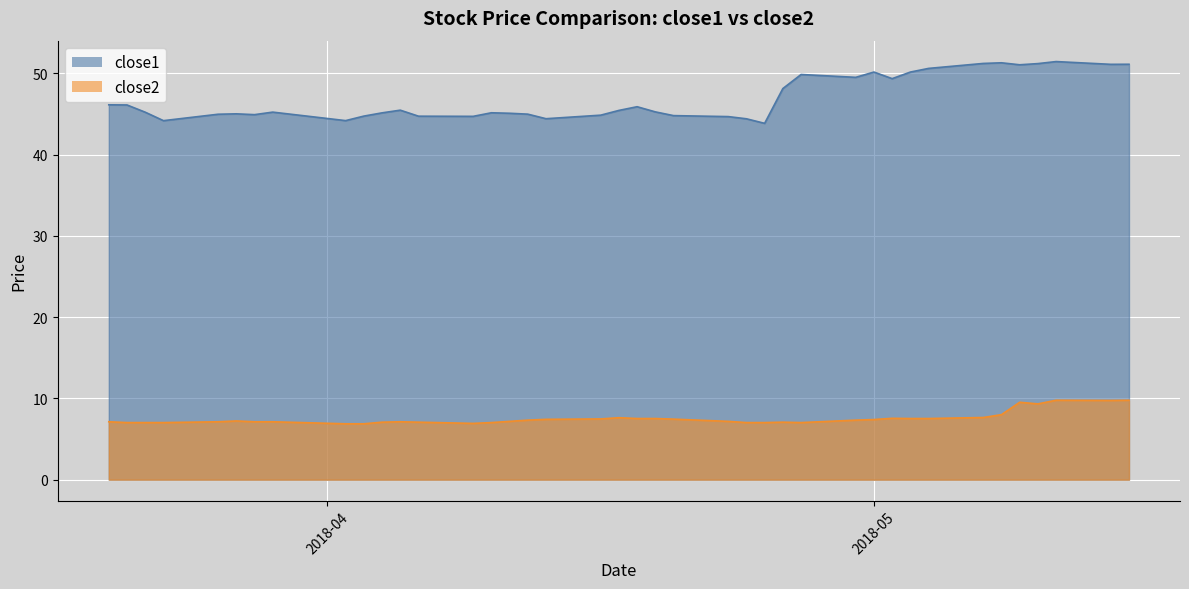

What is the value of the close1 point at the 28th from the left?

49.9